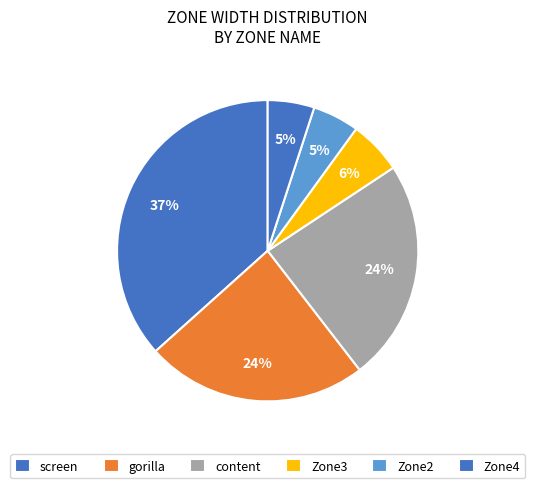

What percentage is NOT represented by Zone4?

95.0%